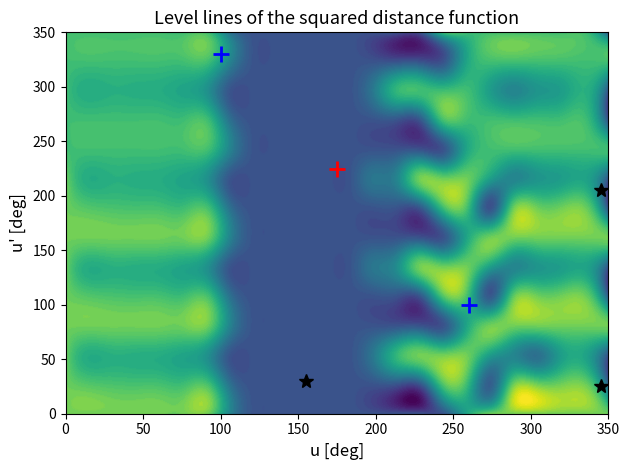

Which has a higher value, 4.0 or 19?

19